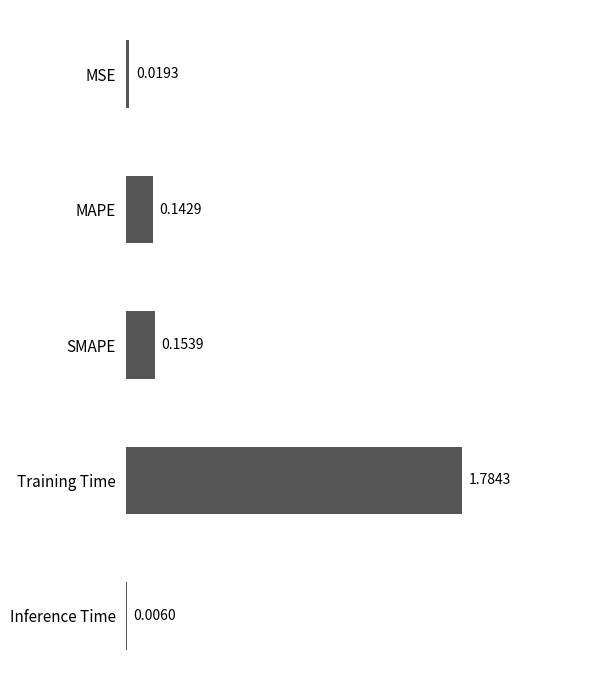

At which label is the value closest to 0?

Inference Time